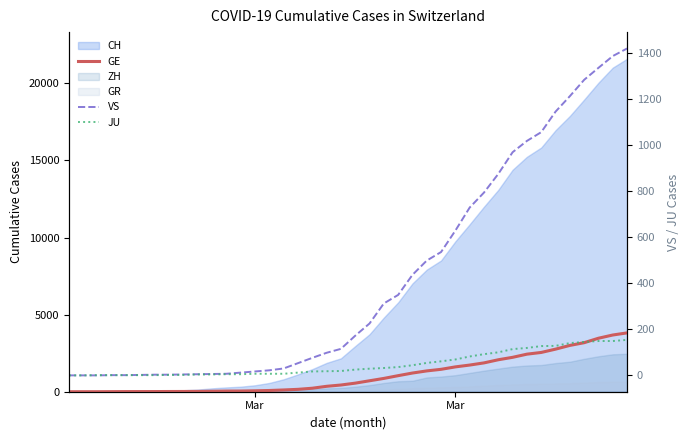

True or false: GE and VS cross at least once.

False